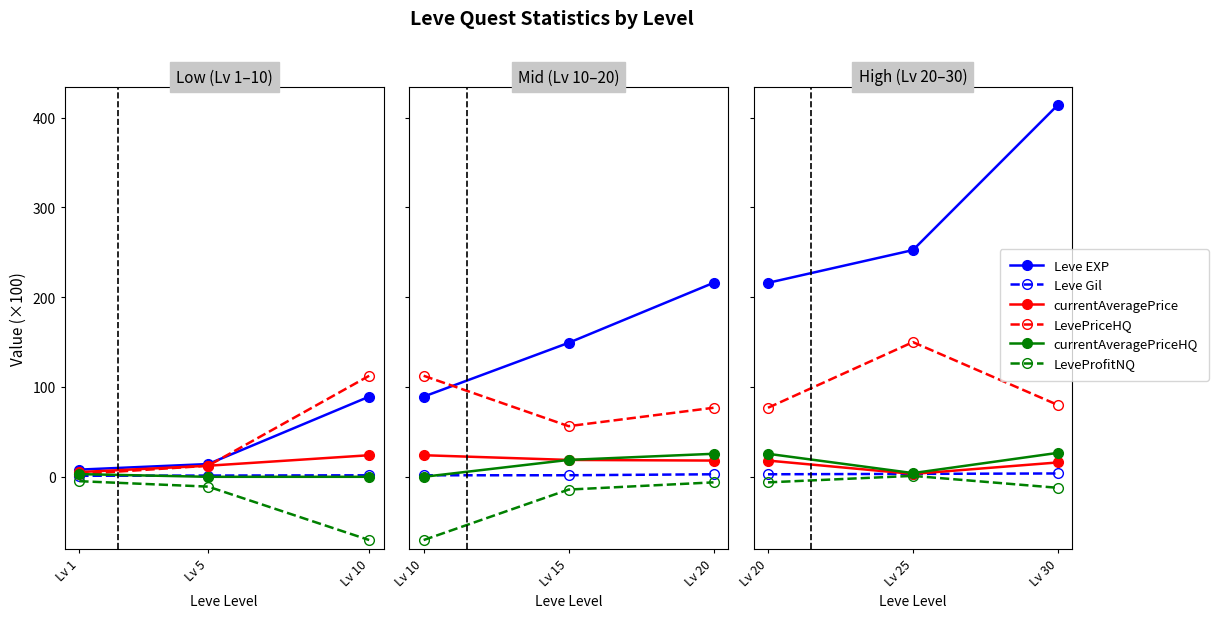

What is the total value across all series at Lv 5?

29.3